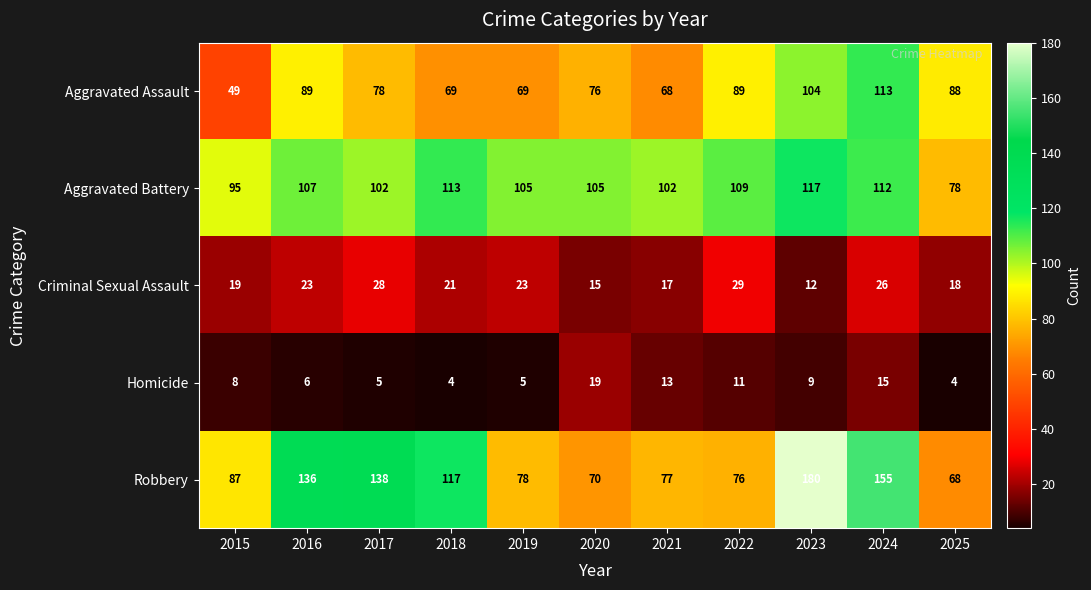

Is it true that Criminal Sexual Assault equals 14 at 2022?

False